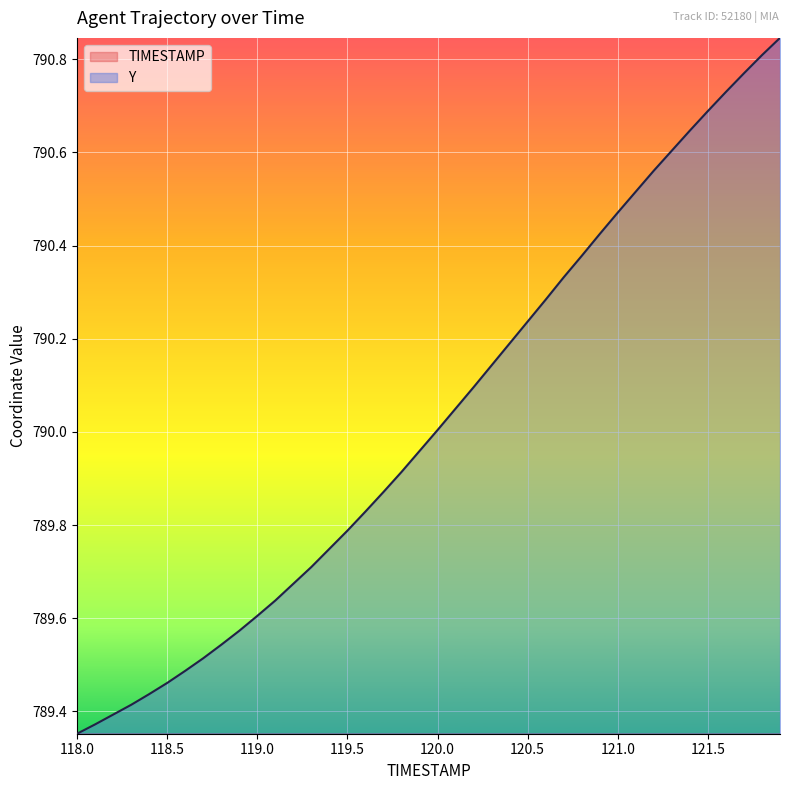

Is it true that Y equals 790.8 at 121.8?

True